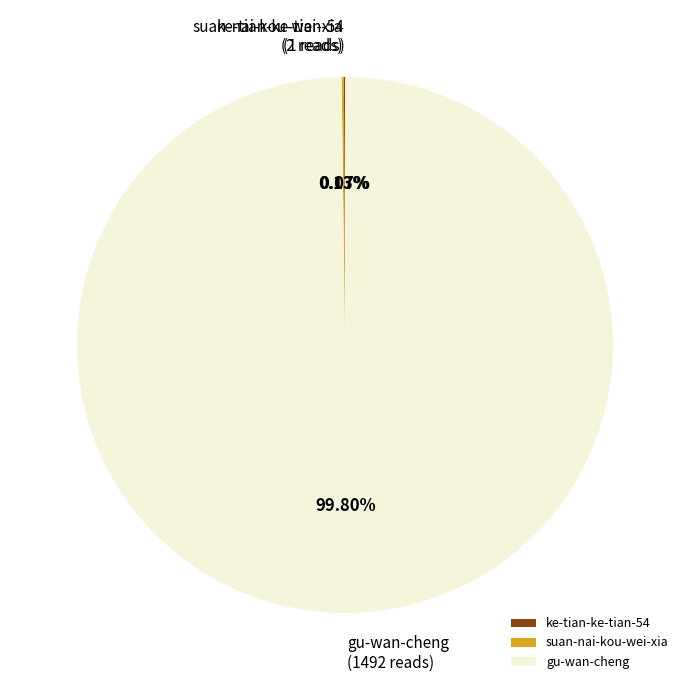

To the nearest percent, what is the average slice percentage?

33%